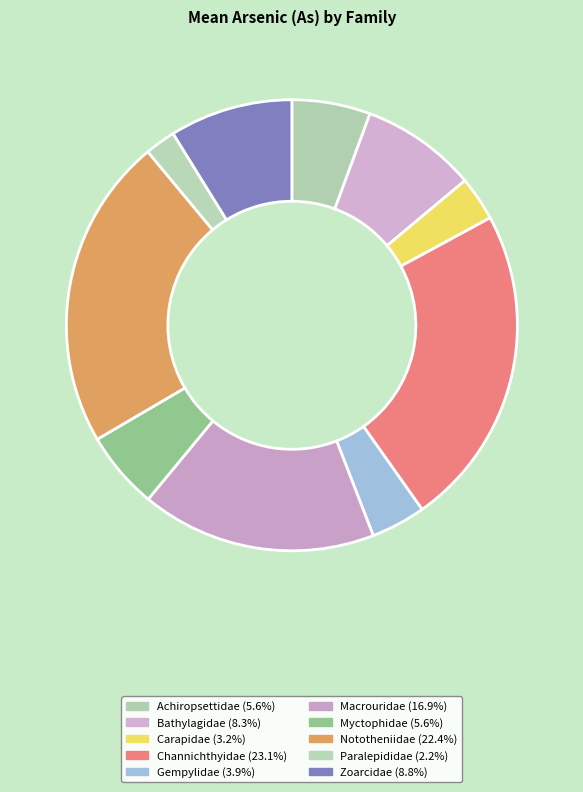

The Achiropsettidae slice represents 6% of the pie. True or false?

True